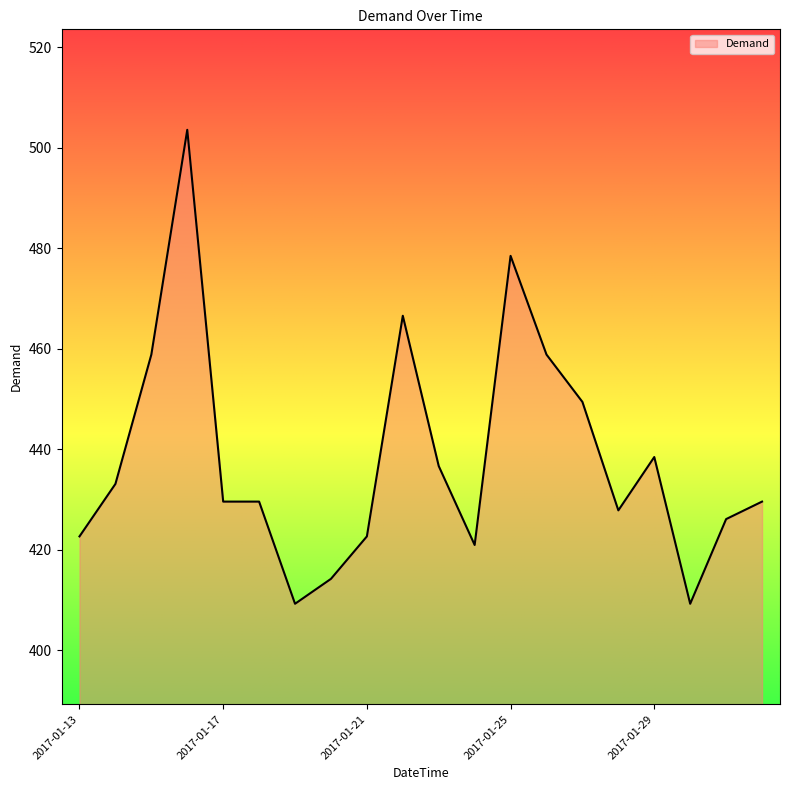

How many lines are shown in the chart?

1